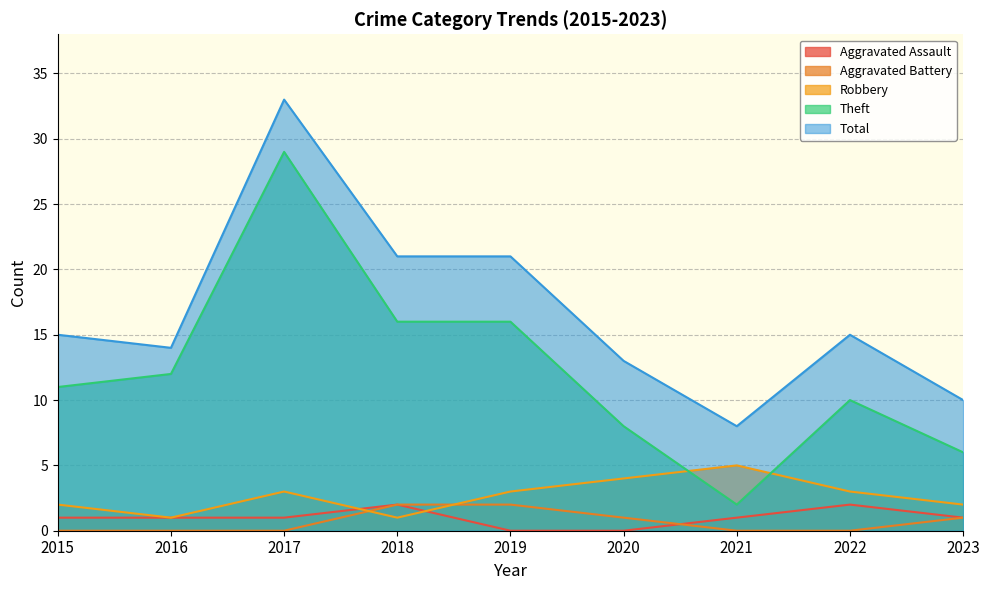

The value of Theft at 2018 is 10. True or false?

False